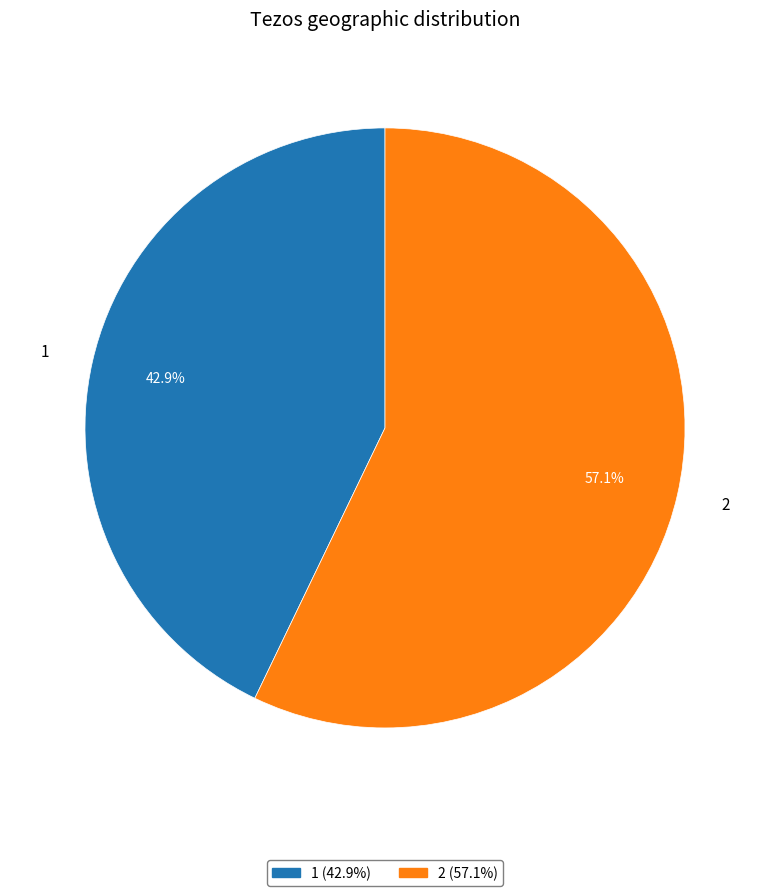

Approximately how many times larger is the value at 2 compared to 1?

1.3